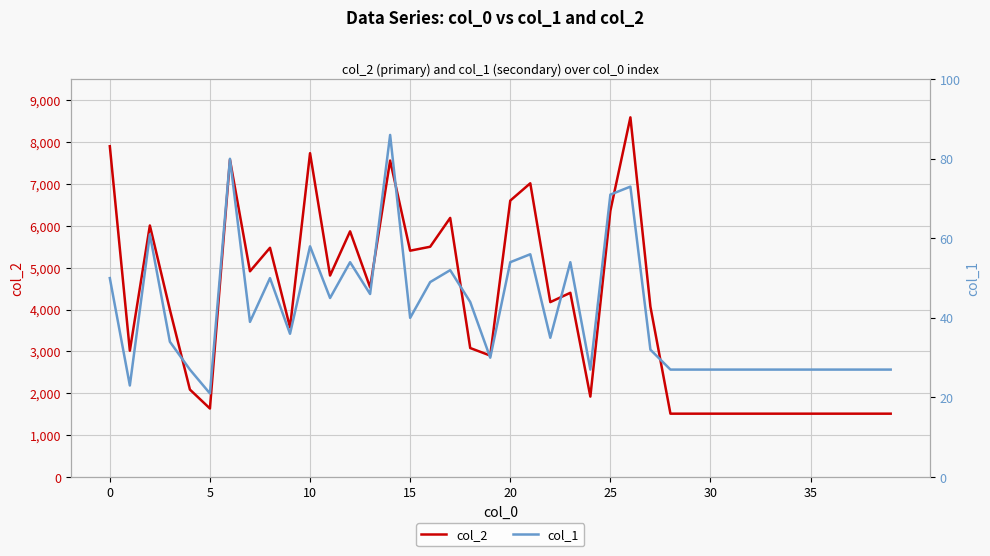

True or false: col_1 and col_2 intersect in this chart.

False